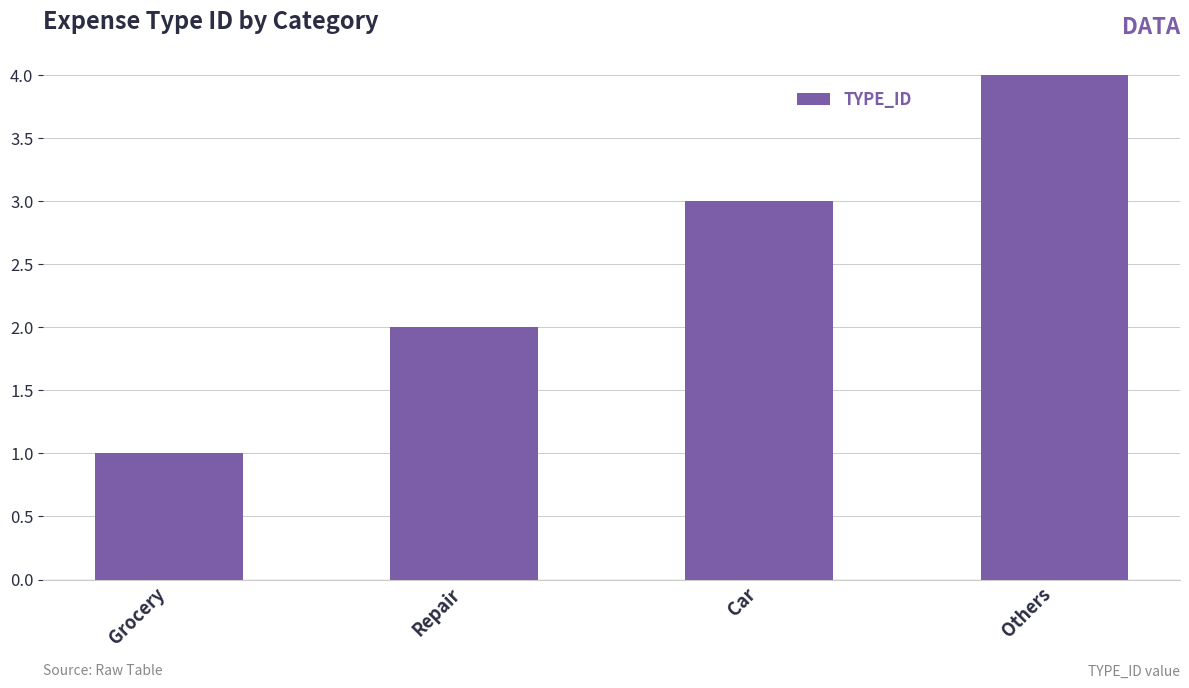

Are the bars grouped side by side (vs. stacked)?

No